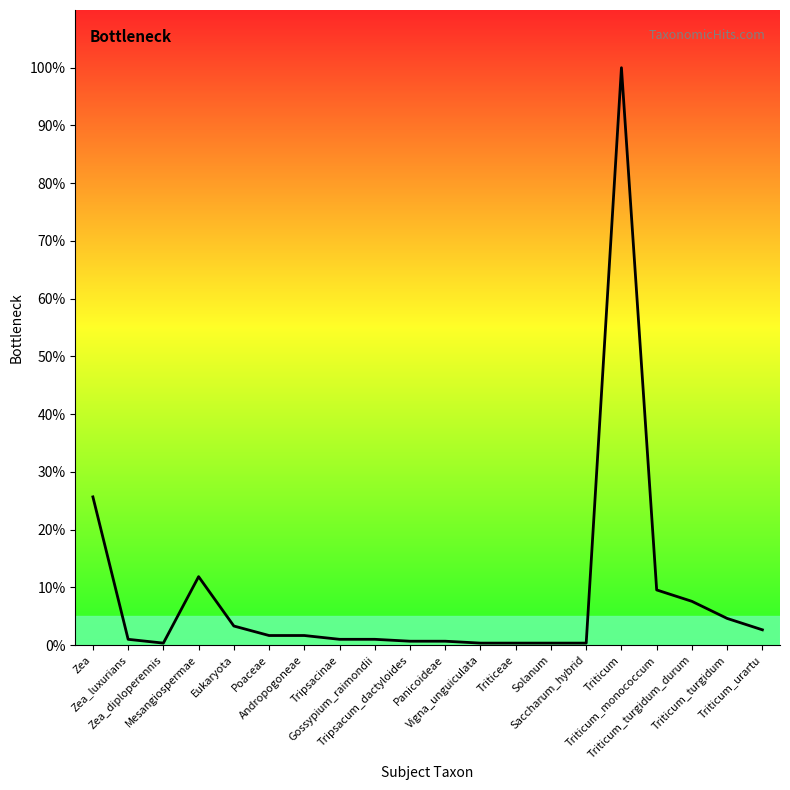

Rank the categories by value from highest to lowest.

Triticum, Zea, Mesangiospermae, Triticum_monococcum, Triticum_turgidum_durum, Triticum_turgidum, Eukaryota, Triticum_urartu, Poaceae, Andropogoneae, Zea_luxurians, Tripsacinae, Gossypium_raimondii, Tripsacum_dactyloides, Panicoideae, Zea_diploperennis, Vigna_unguiculata, Triticeae, Solanum, Saccharum_hybrid